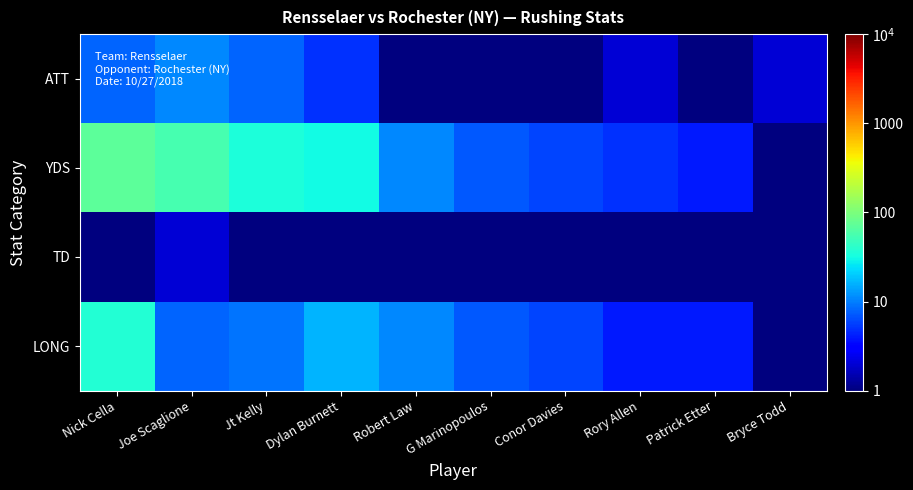

At which category does the chart reach its minimum across all series?

Bryce Todd